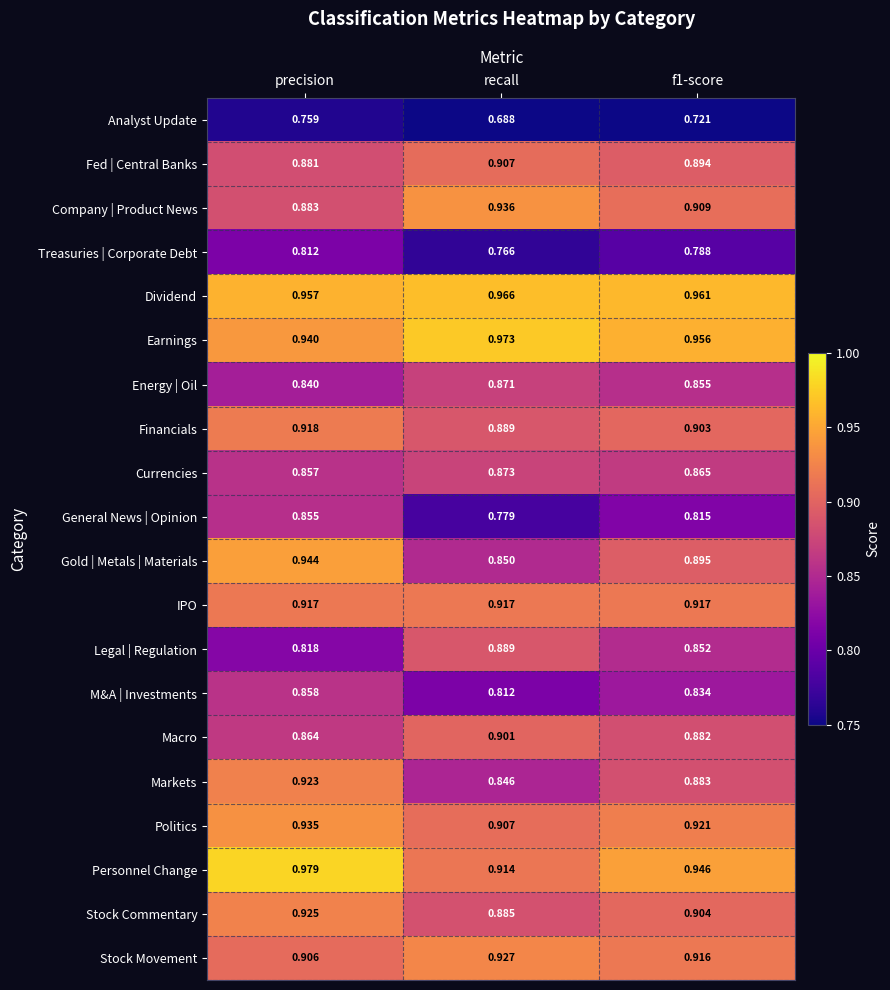

Between precision and f1-score, which series saw the biggest shift?

Gold | Metals | Materials